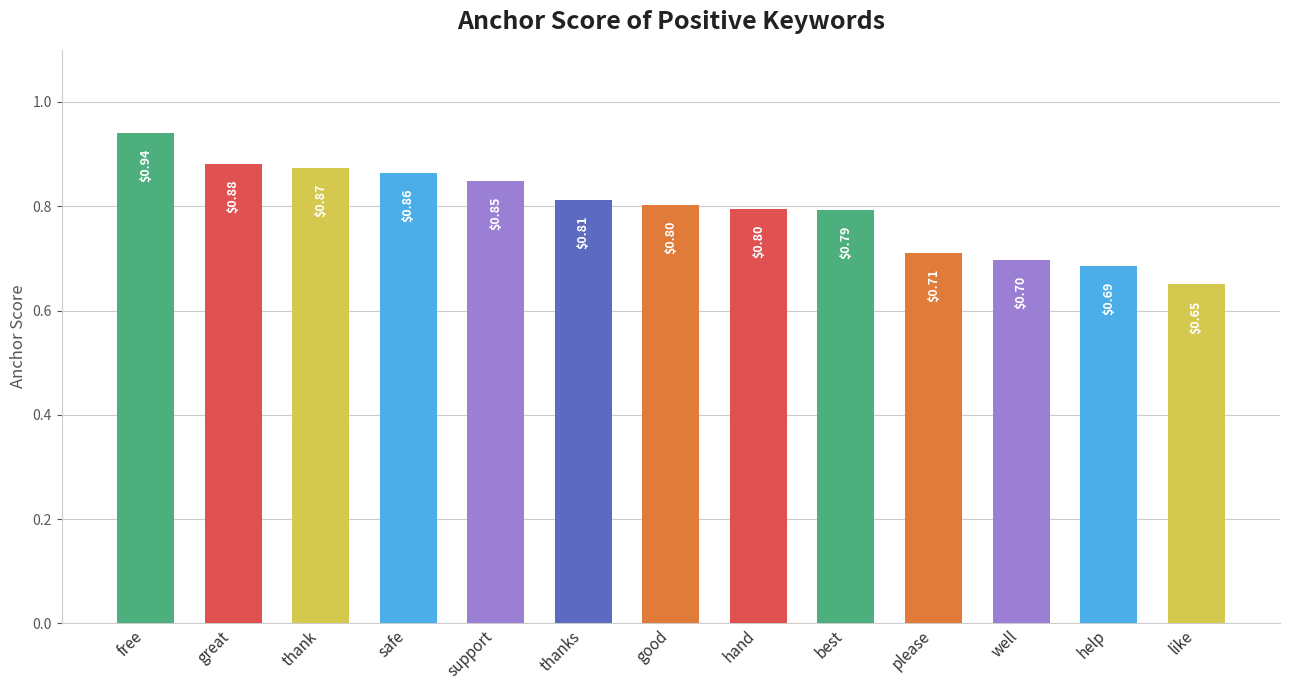

What is the difference between the values at good and like?

0.2